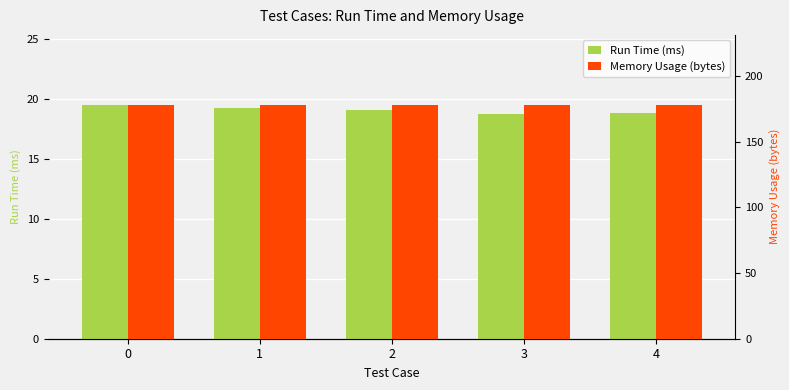

The value of Run Time (ms) at 4 is 18.8. True or false?

True